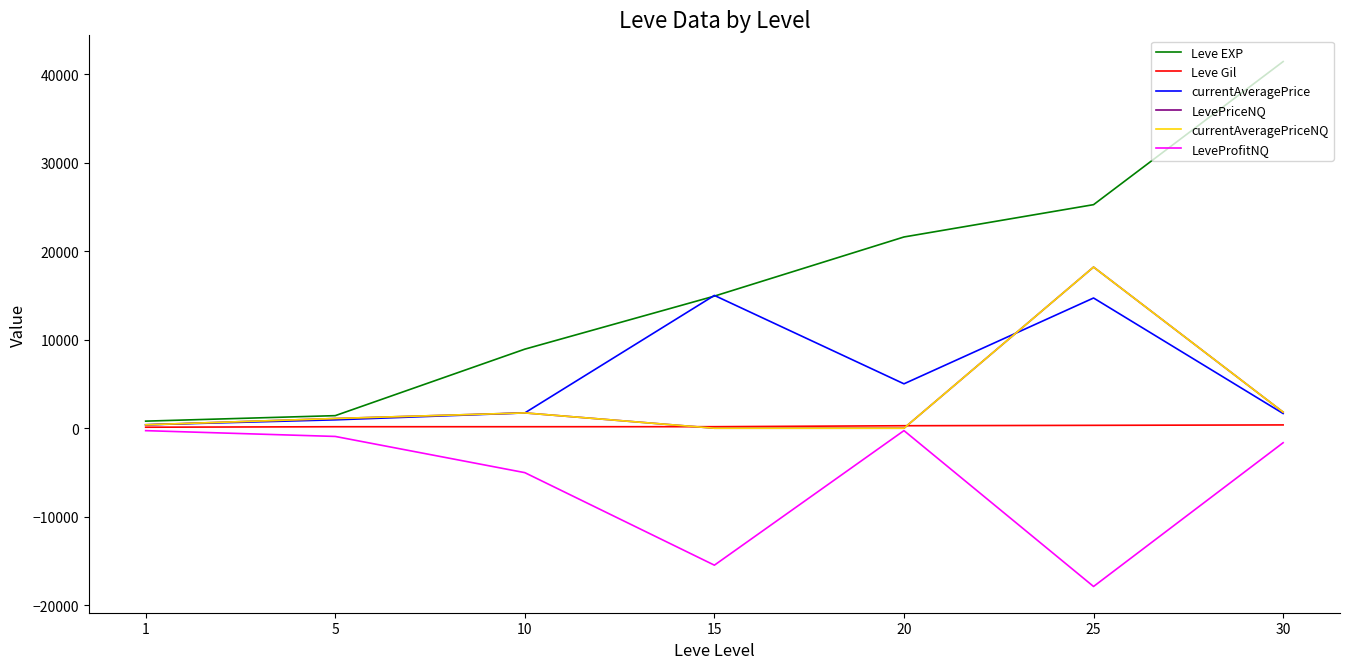

List the series in order of their peak value, lowest first.

LeveProfitNQ, Leve Gil, currentAveragePrice, LevePriceNQ, currentAveragePriceNQ, Leve EXP